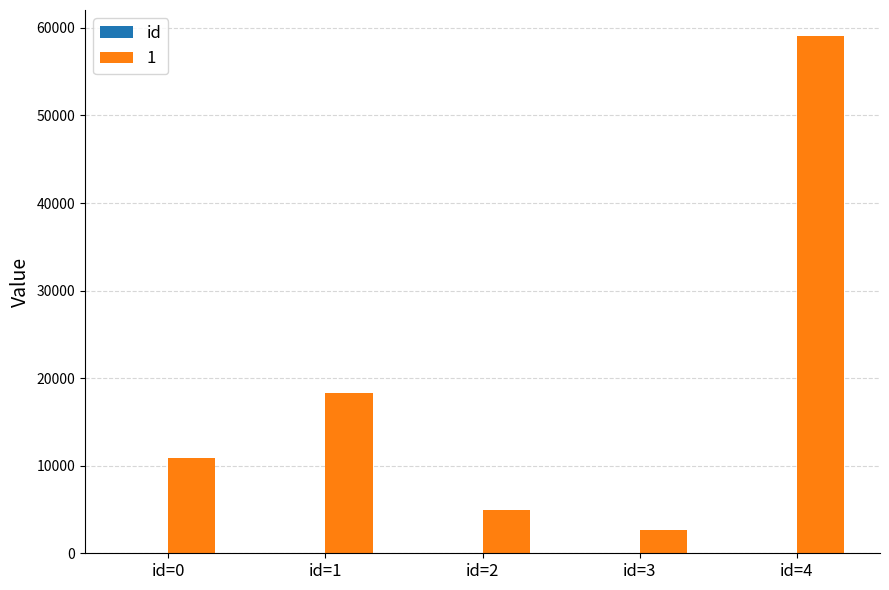

What is the maximum value shown in the chart?

59093